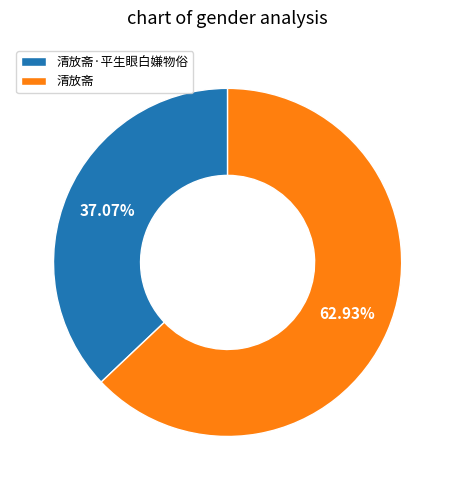

What portion of the pie excludes 清放斋?

37.1%